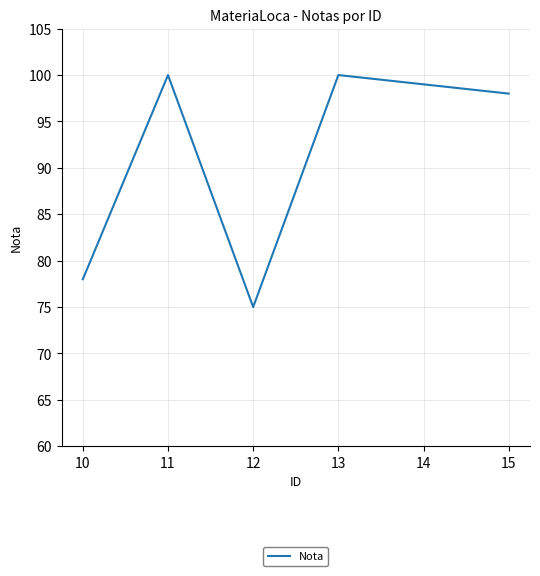

How many interior local peaks (higher than both neighbors) does the data have?

2